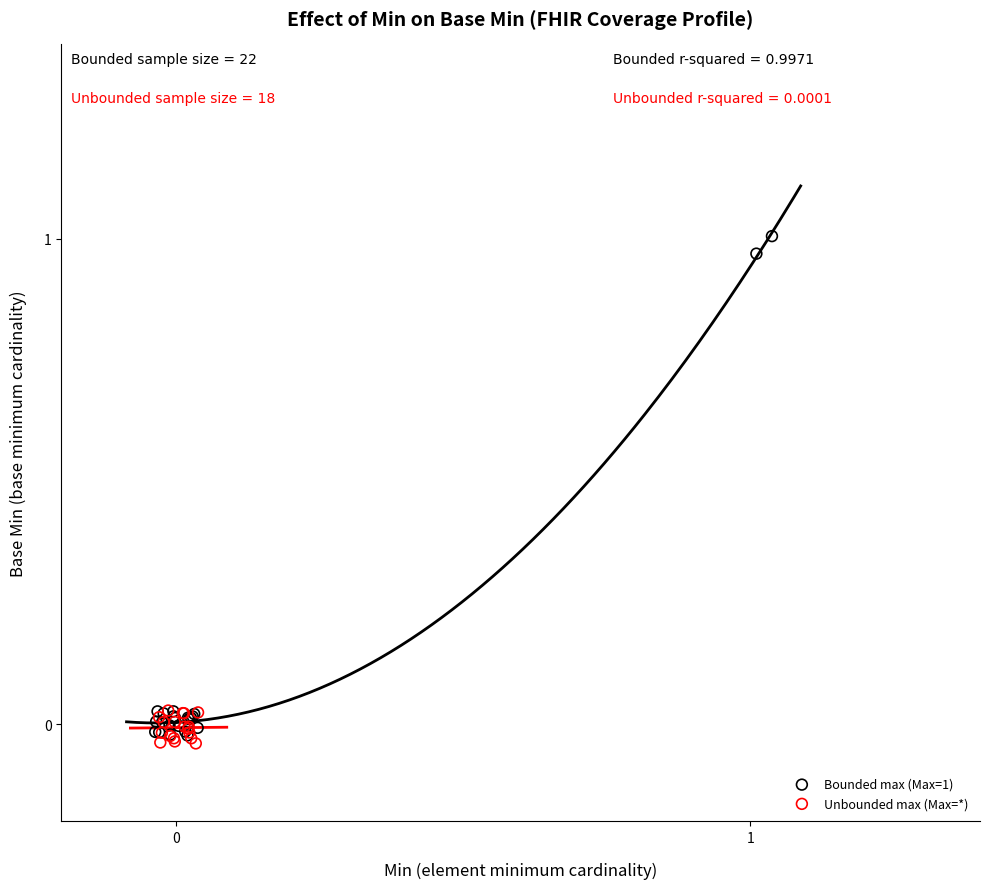

Which series has the widest spread of Y values?

Bounded max (Max=1)